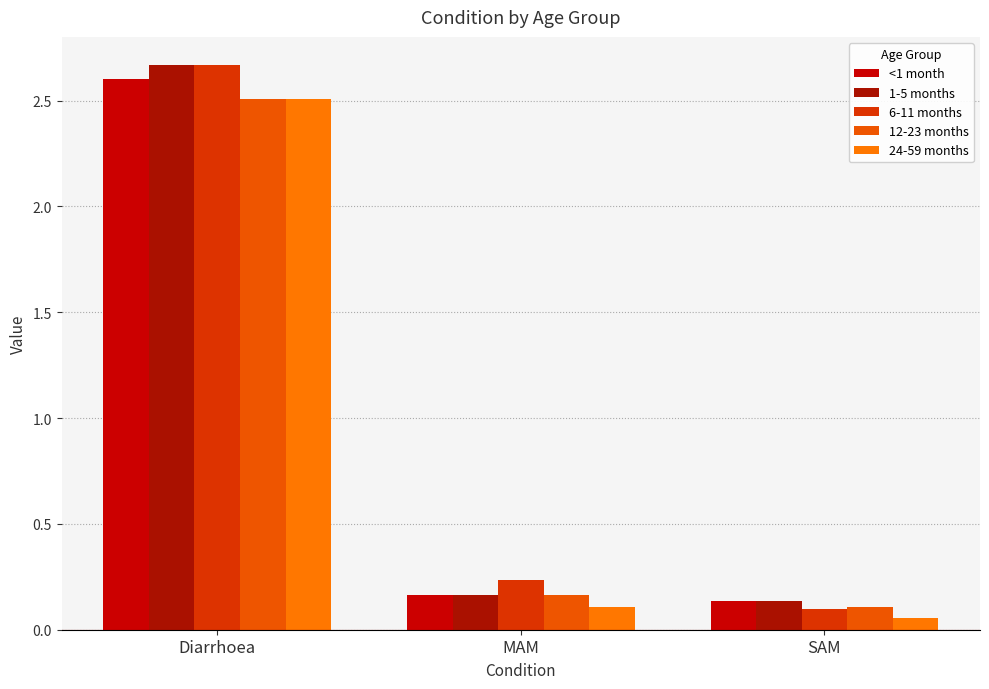

What is the total value across all series at Diarrhoea?

12.9